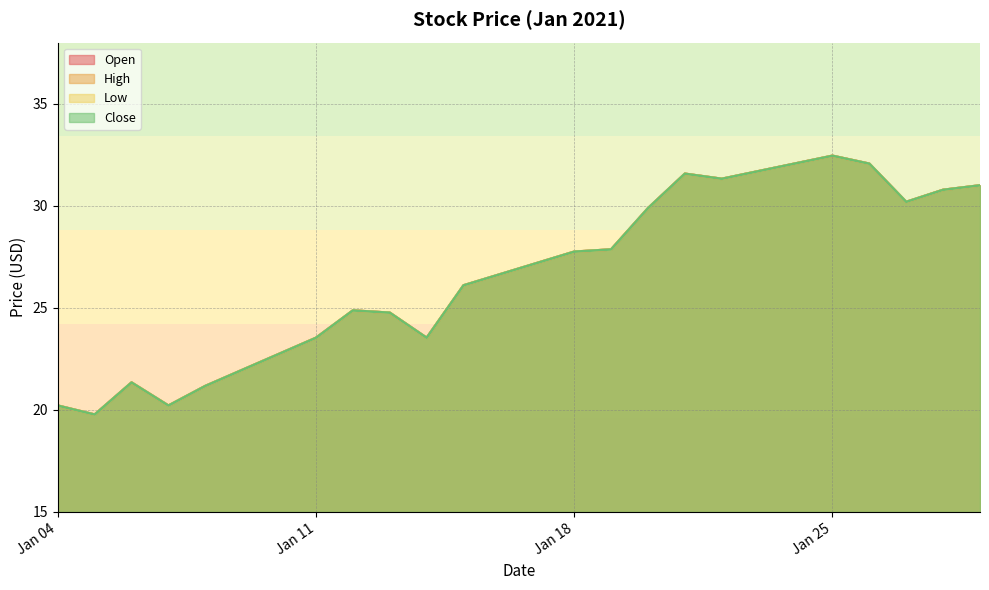

Where is the first local minimum for High?

2021-01-05